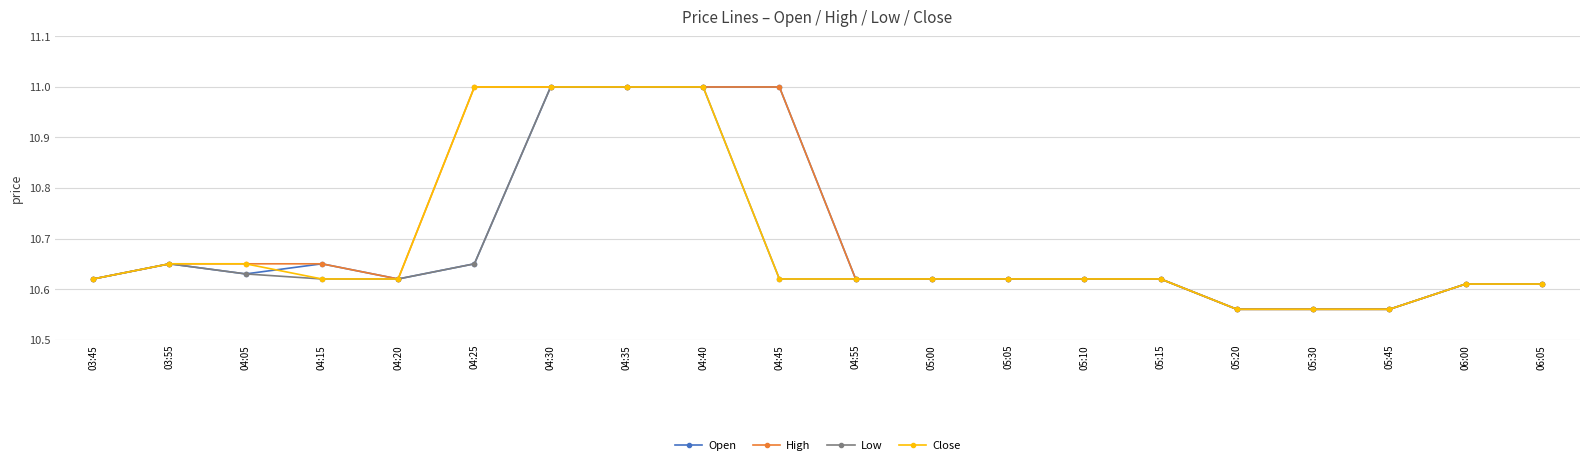

The Close series shows 3.4 at 06:00. True or false?

False